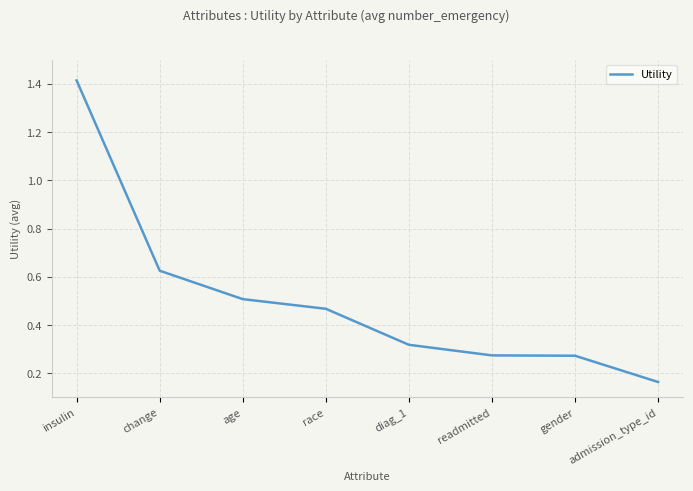

What is the difference between the maximum and second lowest values?

1.1